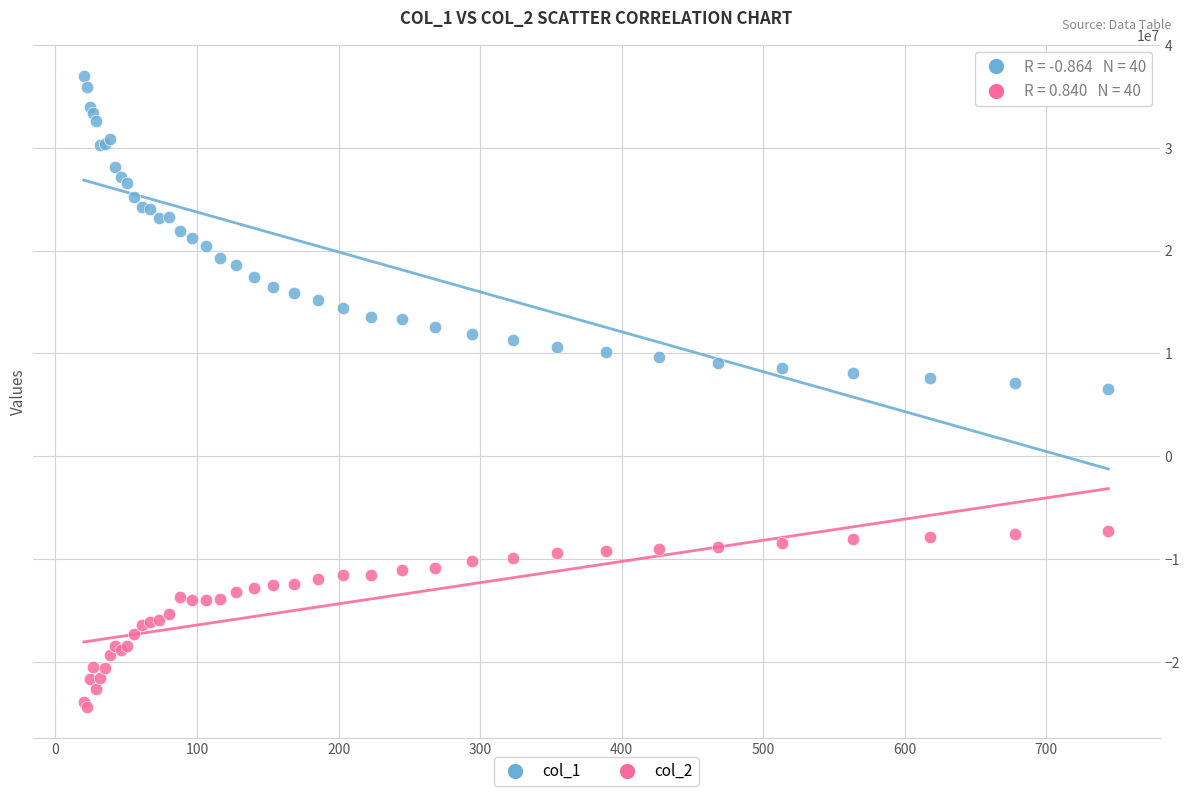

Which series reaches the minimum Y coordinate?

col_2